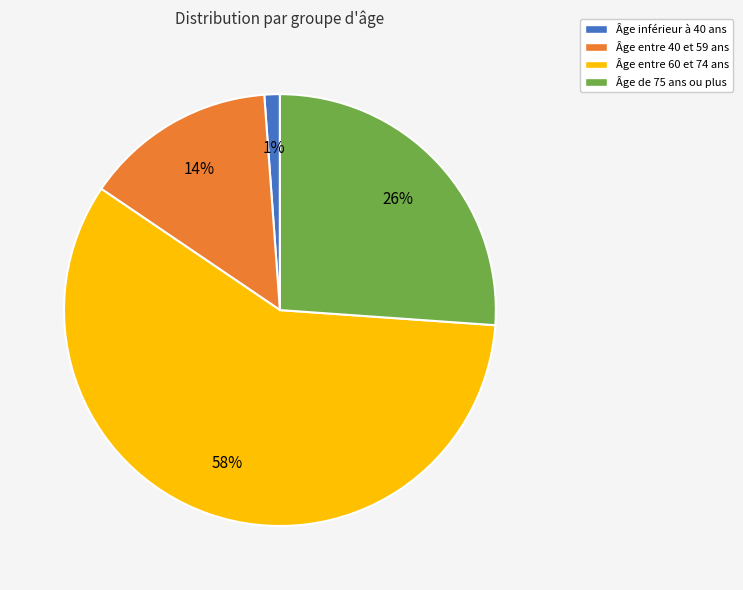

Which slice is the smallest?

Âge inférieur à 40 ans